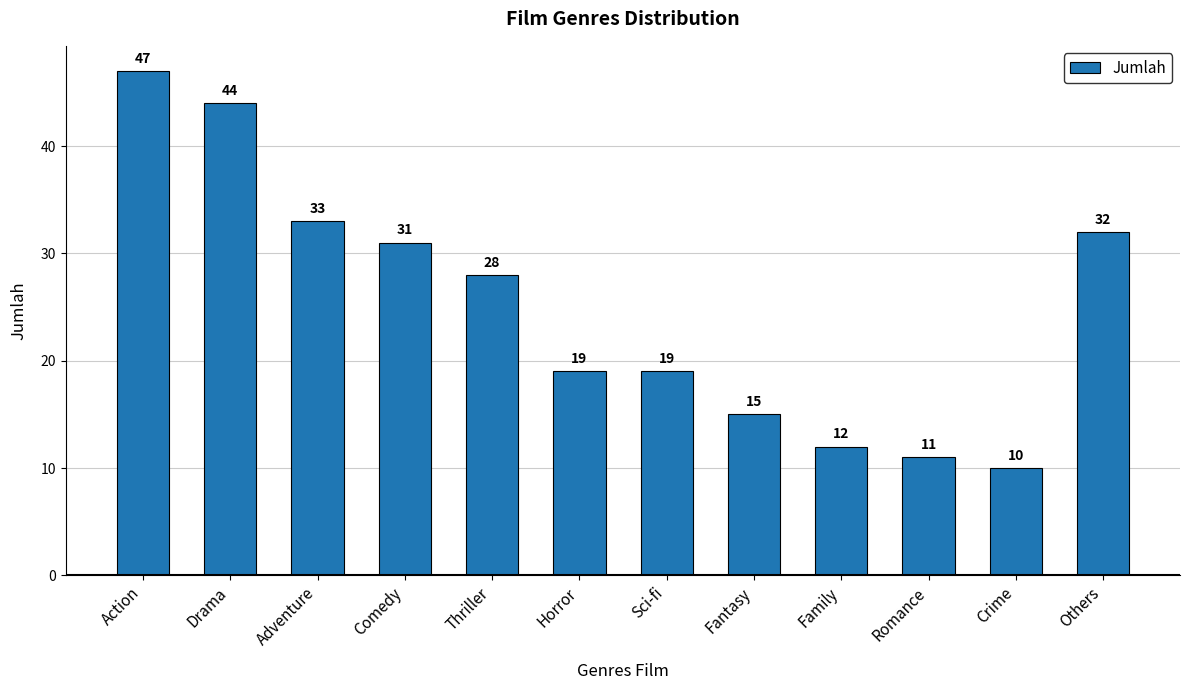

Between Others and Crime, which is larger?

Others